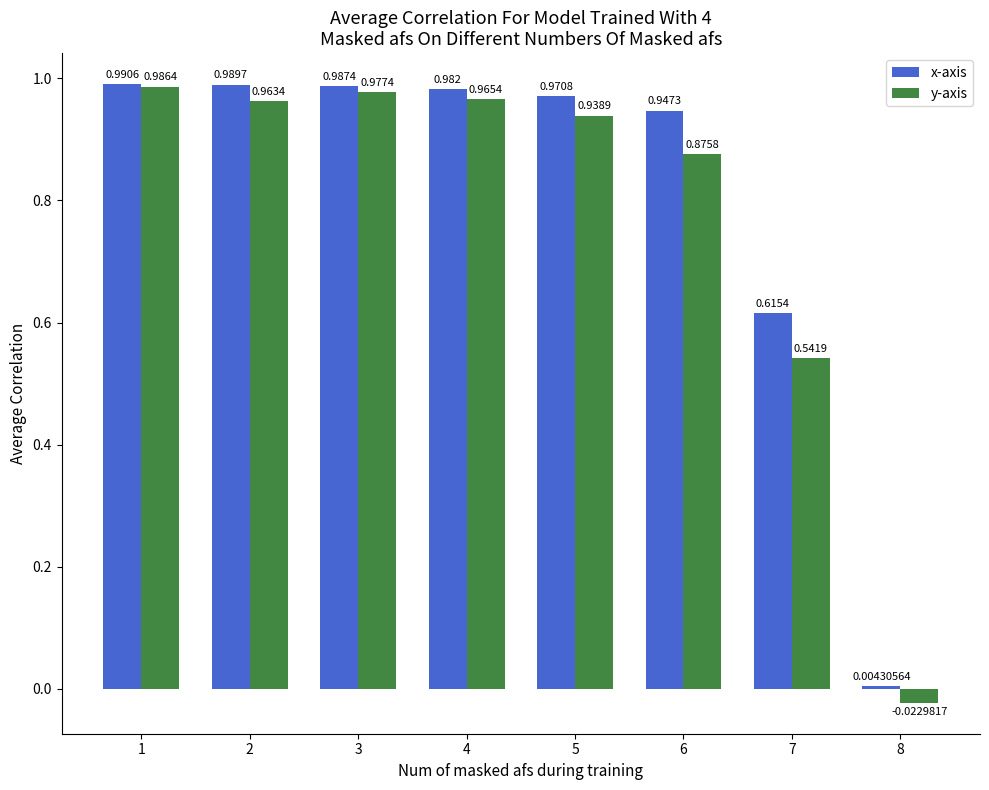

Which series changed the most between 1 and 3?

y-axis